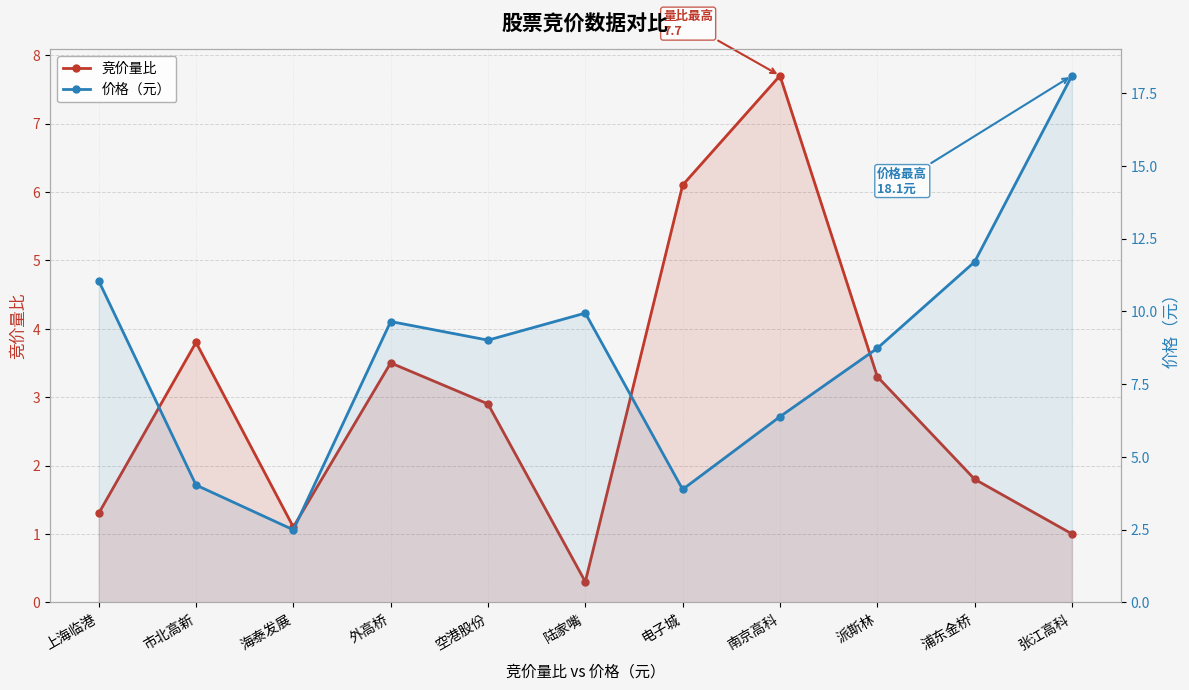

Which series ends up on top after the final intersection of 价格（元） and 竞价量比?

价格（元）